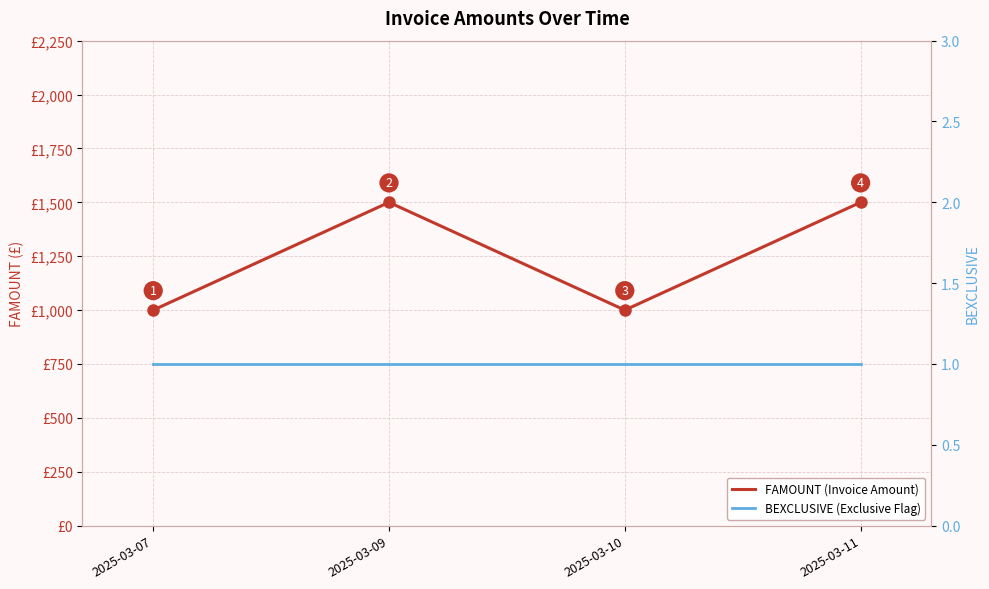

Reading left to right, what are all the values shown in this chart?

FAMOUNT (Invoice Amount): 2025-03-07=1000	2025-03-09=1500	2025-03-10=1000	2025-03-11=1500
BEXCLUSIVE (Exclusive Flag): 2025-03-07=1	2025-03-09=1	2025-03-10=1	2025-03-11=1